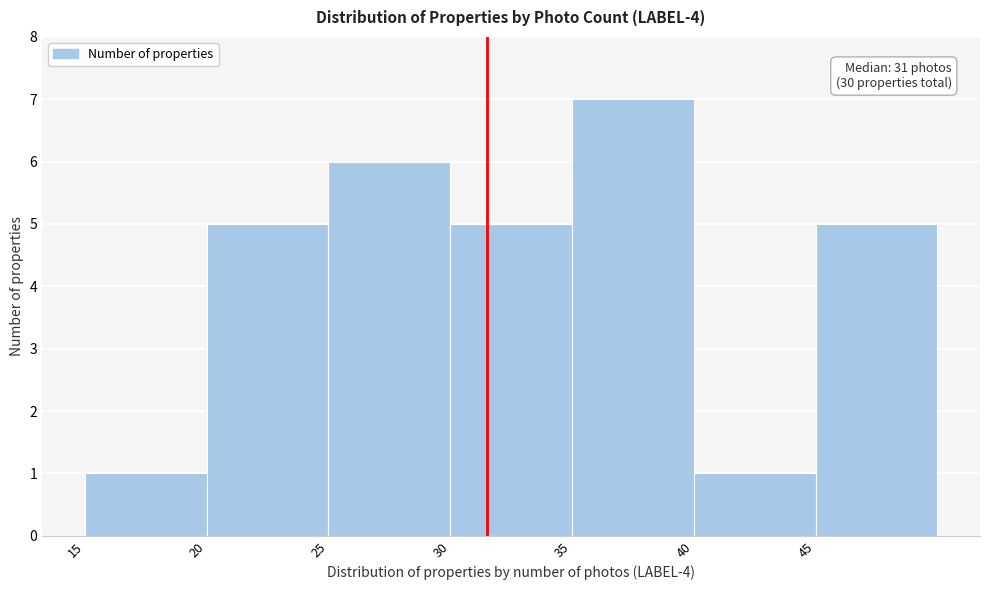

Over which range of the x-axis is the bar tallest?

35 to 40